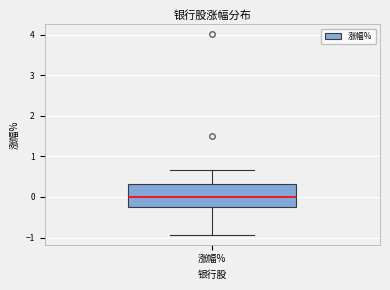

Where does the lower whisker of the box for 涨幅% end on the y-axis? The values are not printed on the chart, so give them approximately, as read against the axis.

-0.9